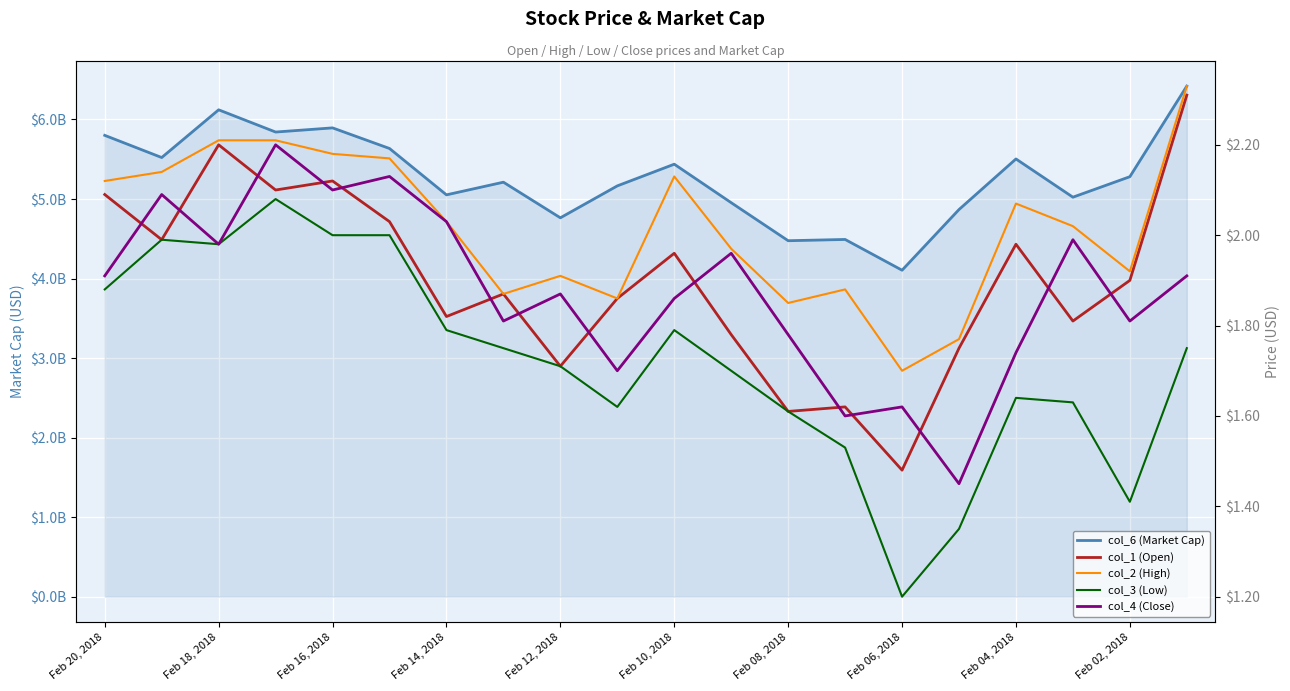

Which series has the largest total across all categories?

col_6 (Market Cap)